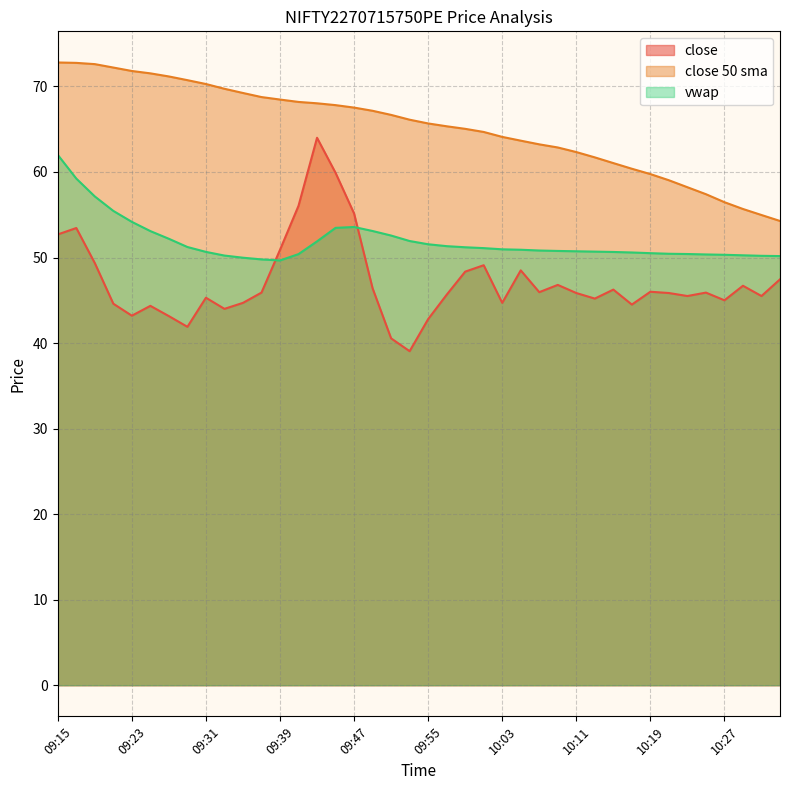

Which category has the lowest value across all series?

09:53